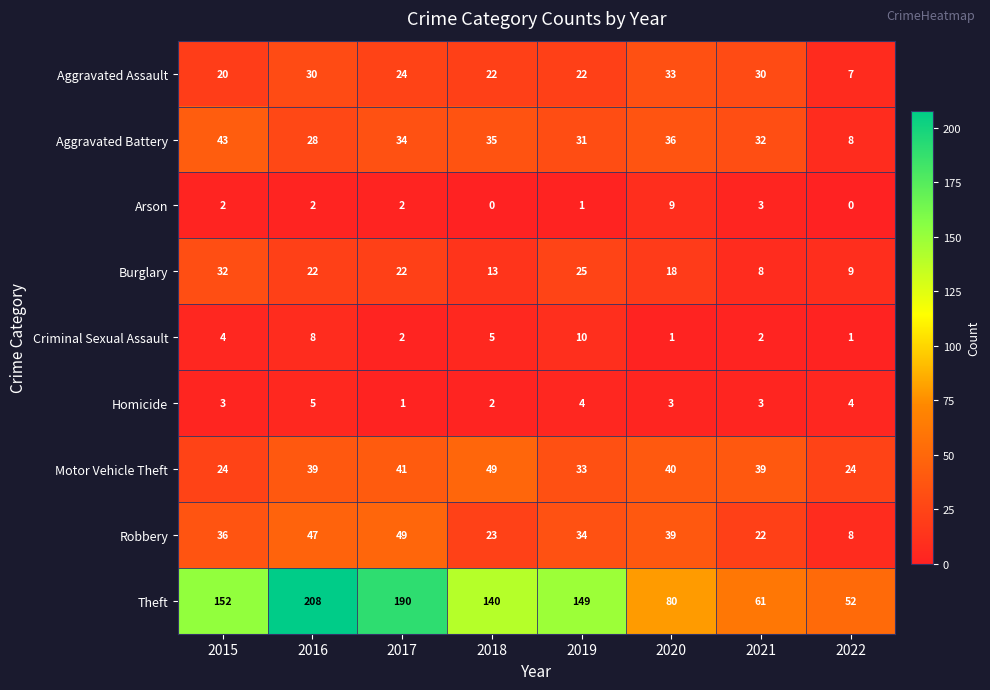

What is the approximate value of Aggravated Assault at 2021?

30